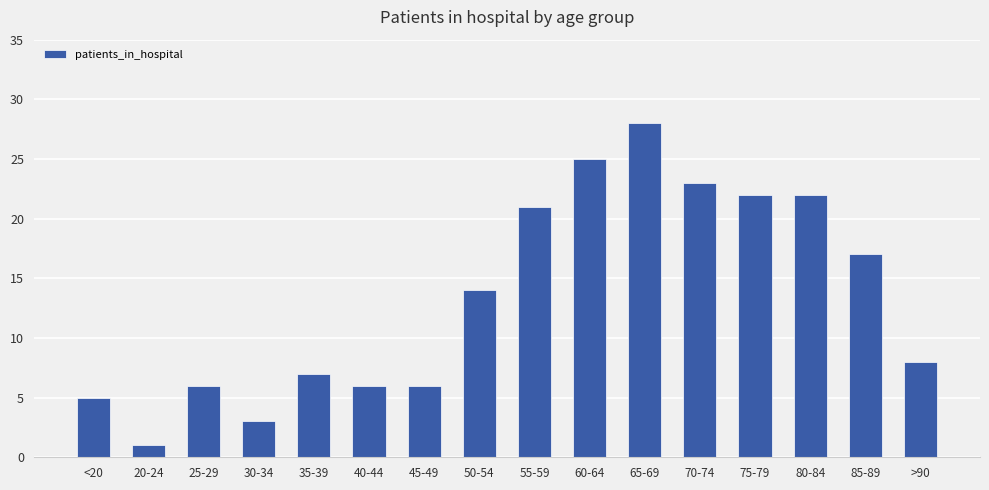

What is the average value?

13